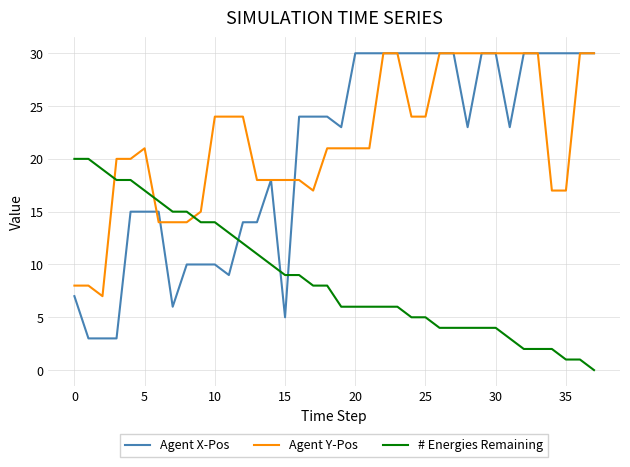

What is the maximum value for # Energies Remaining?

20